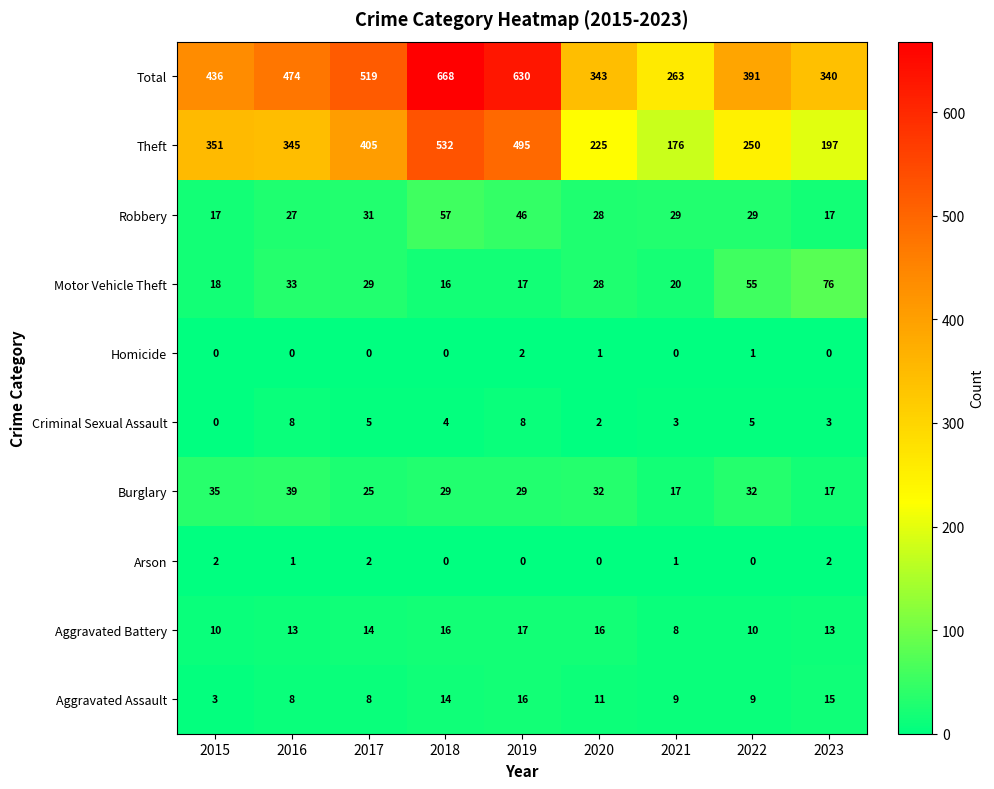

What is the spread (max minus min) of values at 2023?

340